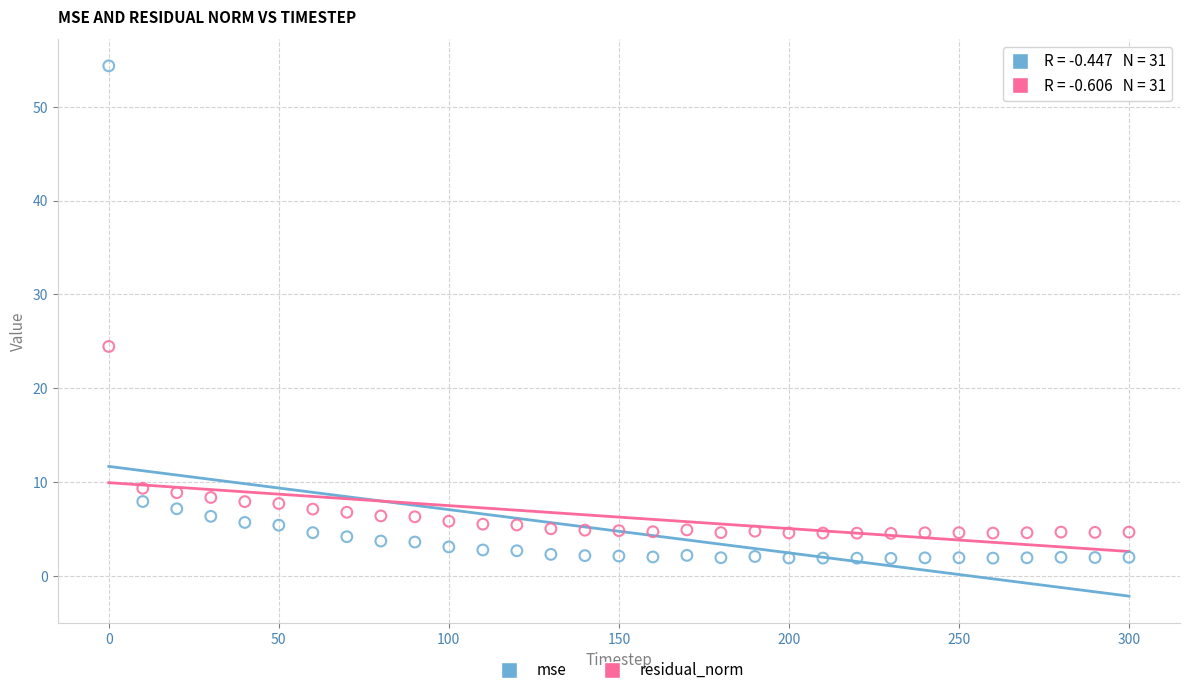

Across all series, what Y value is closest to 28?

24.5